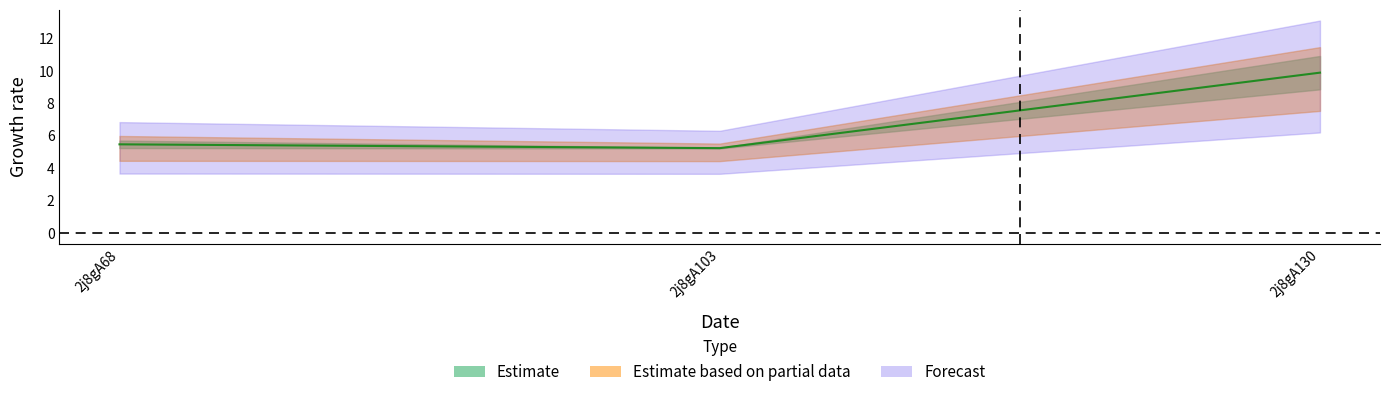

Is the value of col_4 at 2j8gA68 greater than the value of col_6 at 2j8gA130?

No